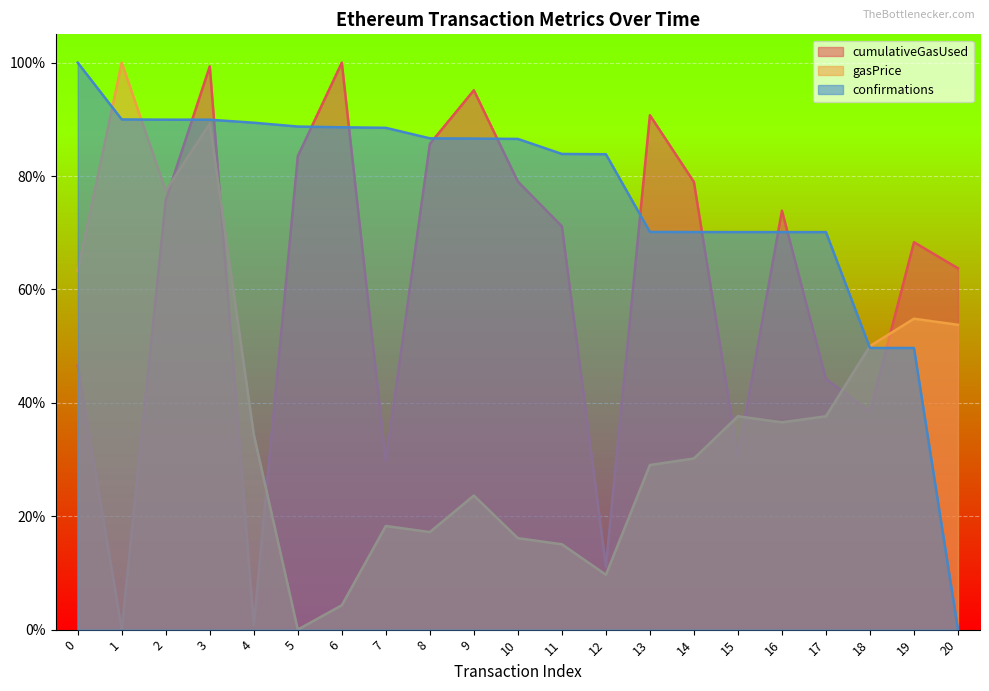

What is the spread (max minus min) of values at 1?

1.0